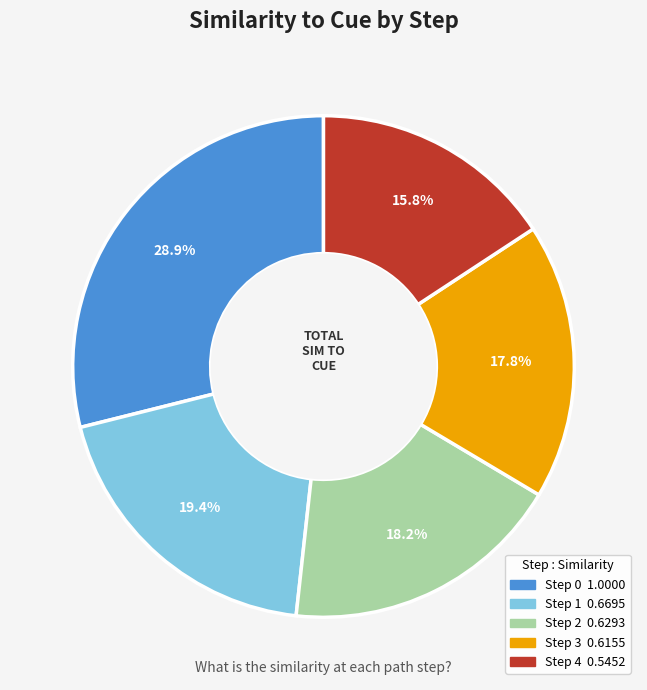

Is the sum of Step 2 and Step 4 greater than half?

No